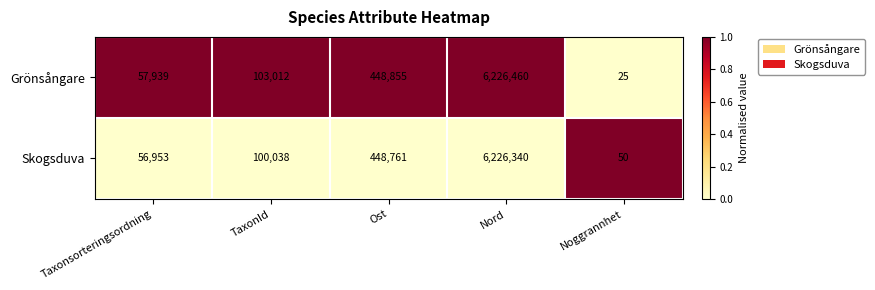

At which category is the sum across all series the highest?

Nord